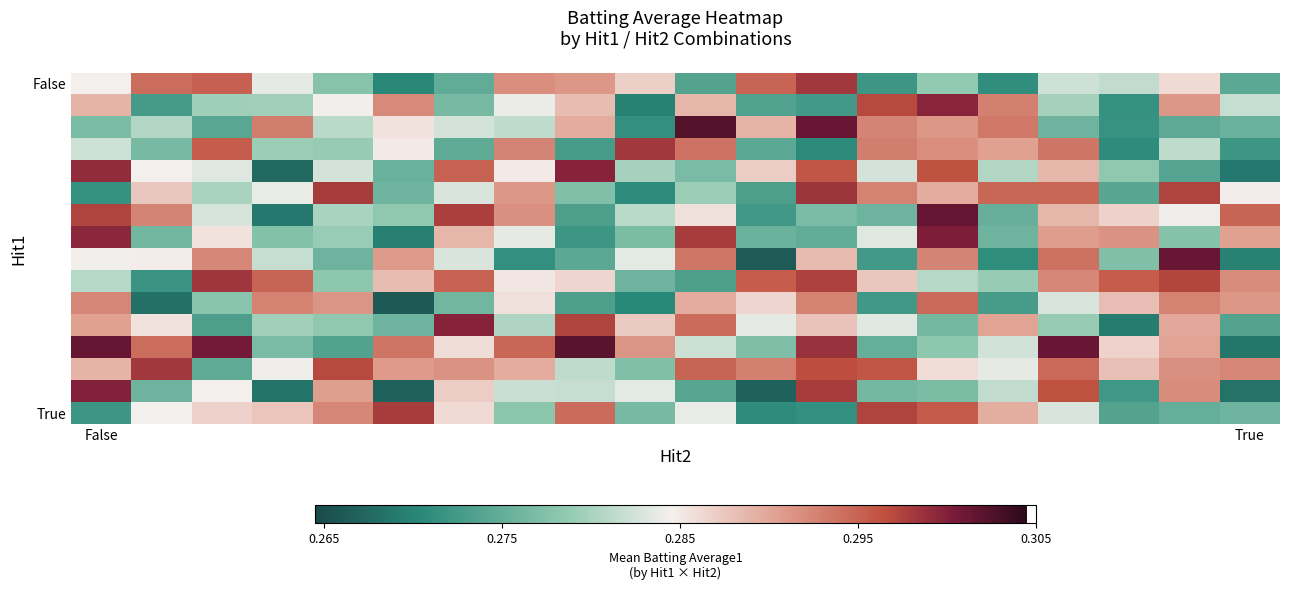

What is the maximum value shown in the chart?

0.3